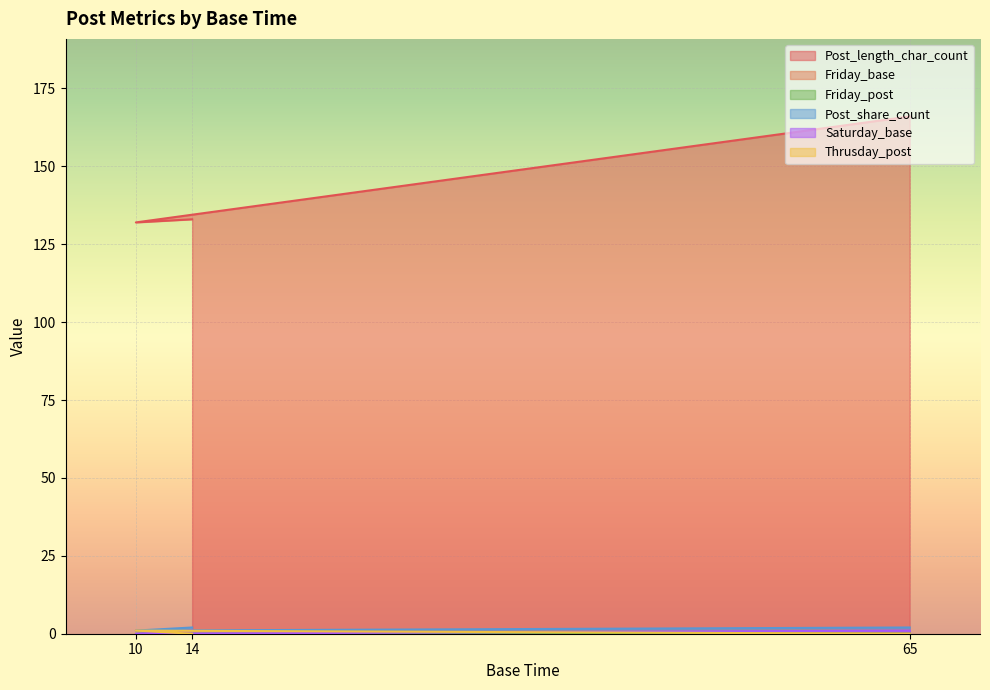

At which label is Friday_base closest to 0?

65